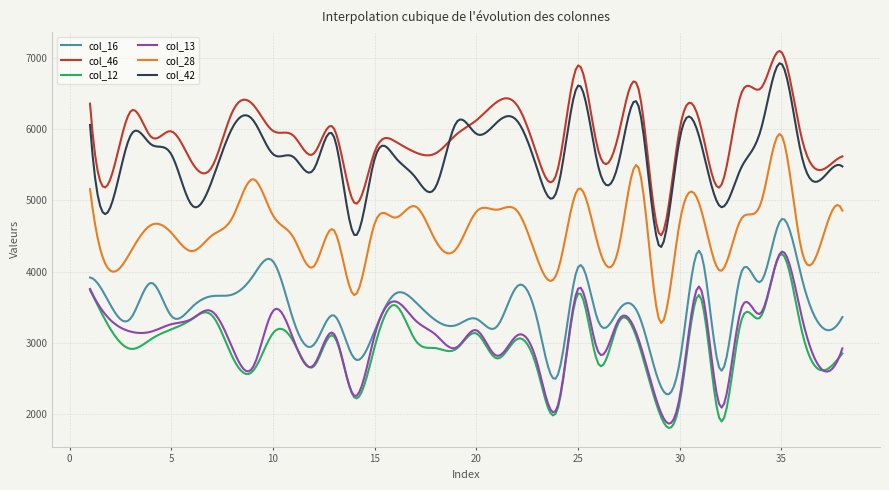

Which series has the largest total across all categories?

col_46